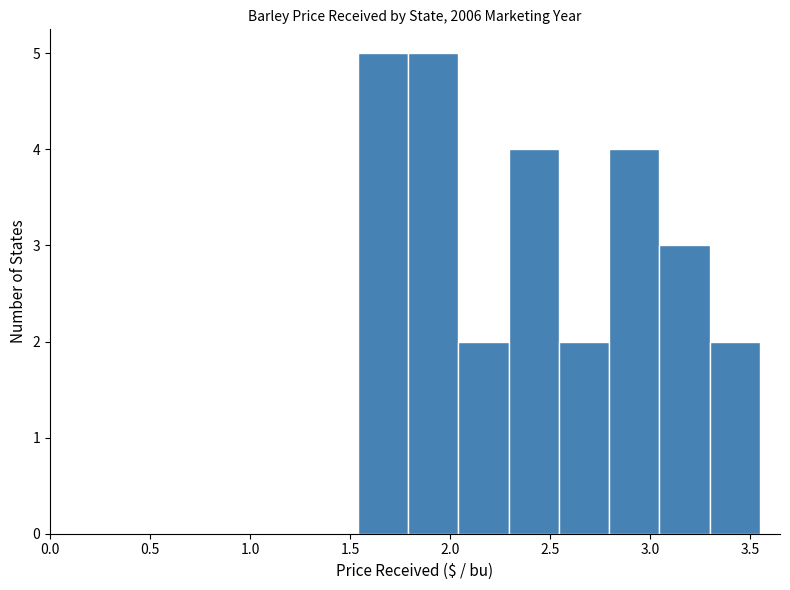

Reading left to right, transcribe this chart: for each bar, give the range it covers on the x-axis and its height. Neither the bar edges nor the heights are printed on the chart, so give them approximately, as read against the axes.

1.55 to 1.80: 5
1.80 to 2.05: 5
2.05 to 2.30: 2
2.30 to 2.55: 4
2.55 to 2.80: 2
2.80 to 3.05: 4
3.05 to 3.30: 3
3.30 to 3.55: 2